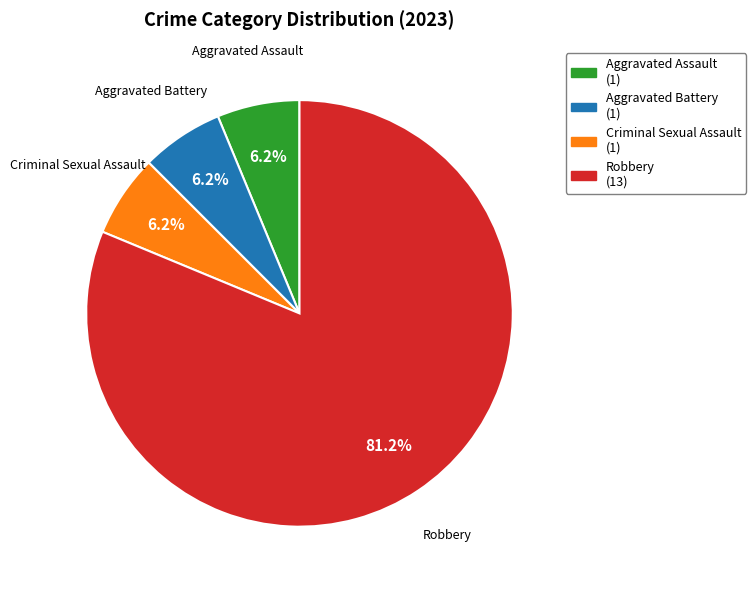

Which has a higher value, Aggravated Battery or Robbery?

Robbery